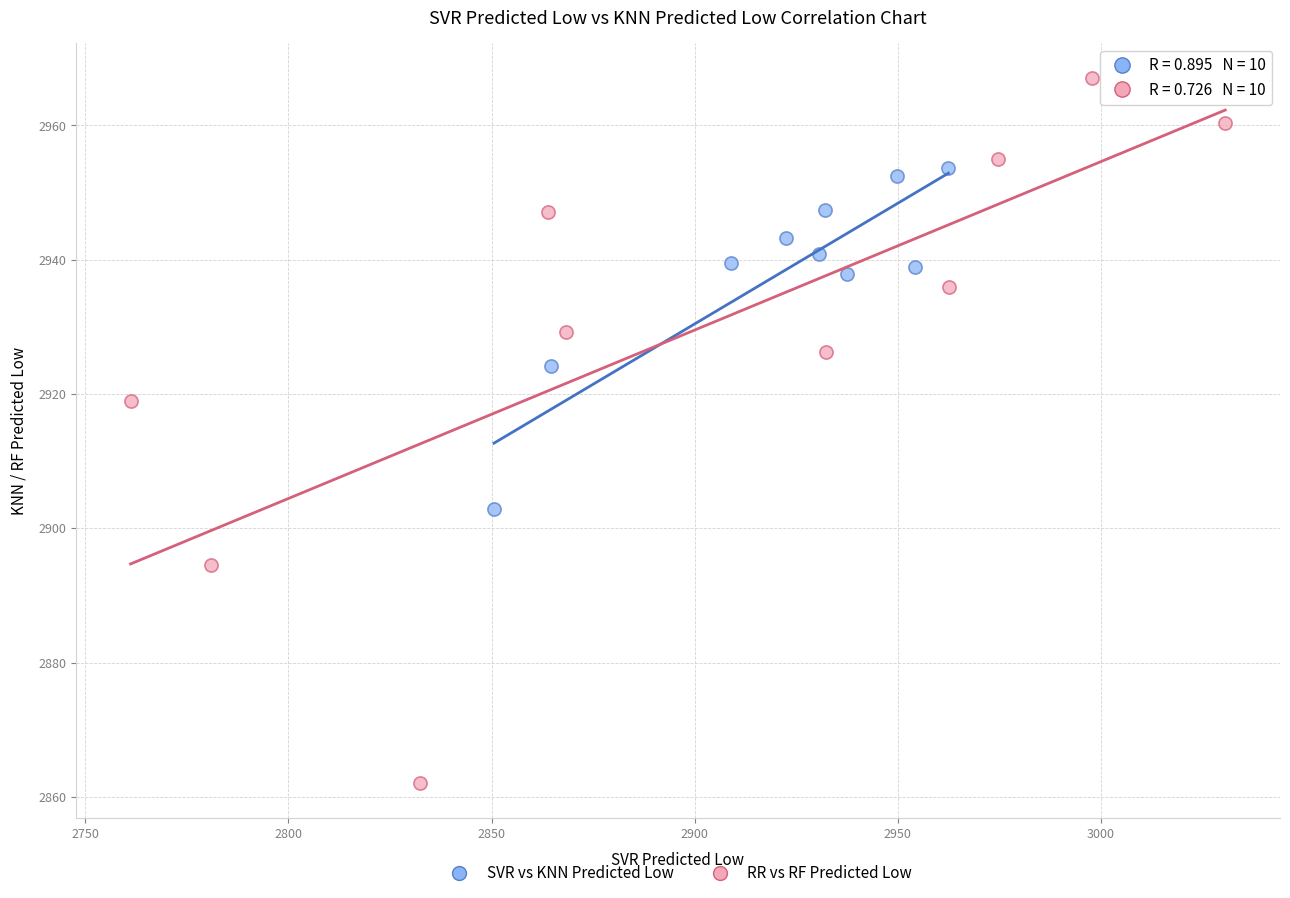

Which series reaches the minimum Y coordinate?

RR vs RF Predicted Low